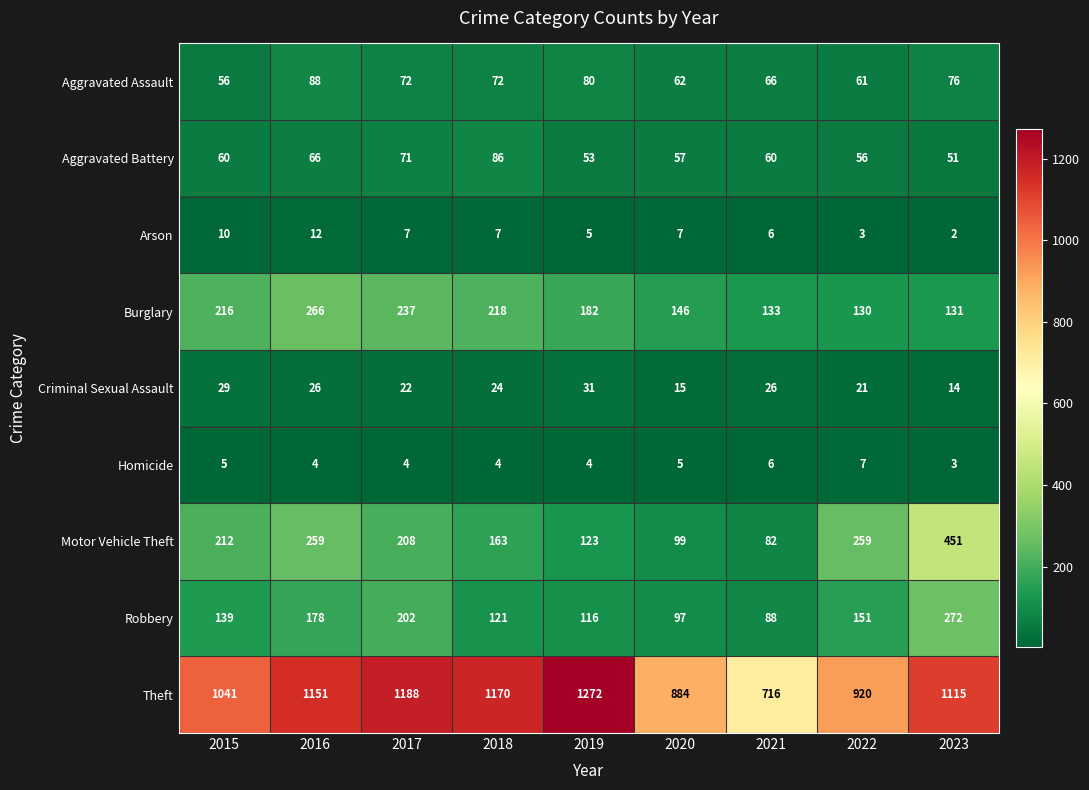

What value does the Burglary series have at 2016, to the nearest 5?

265